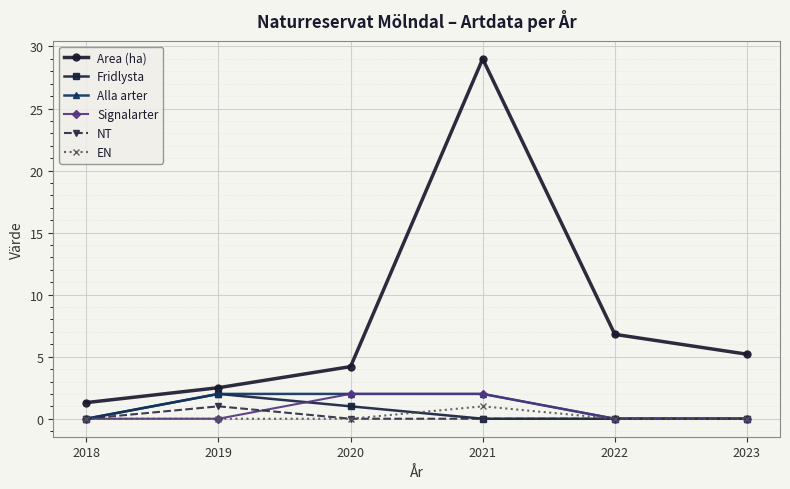

Count the number of data series in this chart.

6